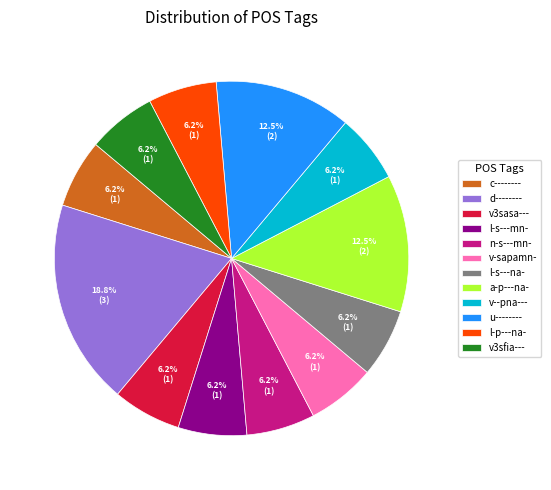

Which category has the biggest portion of the pie?

d--------